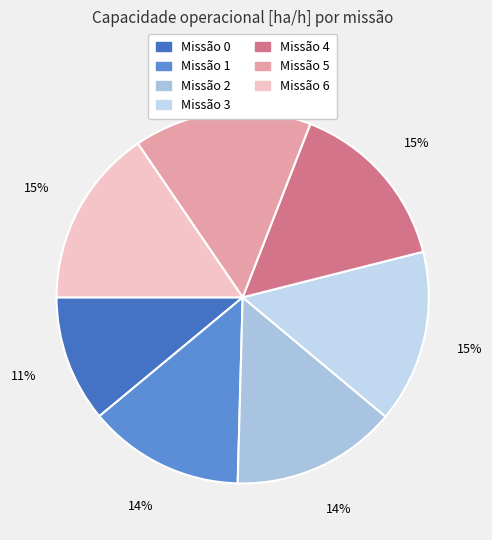

How many segments does this pie chart have?

7